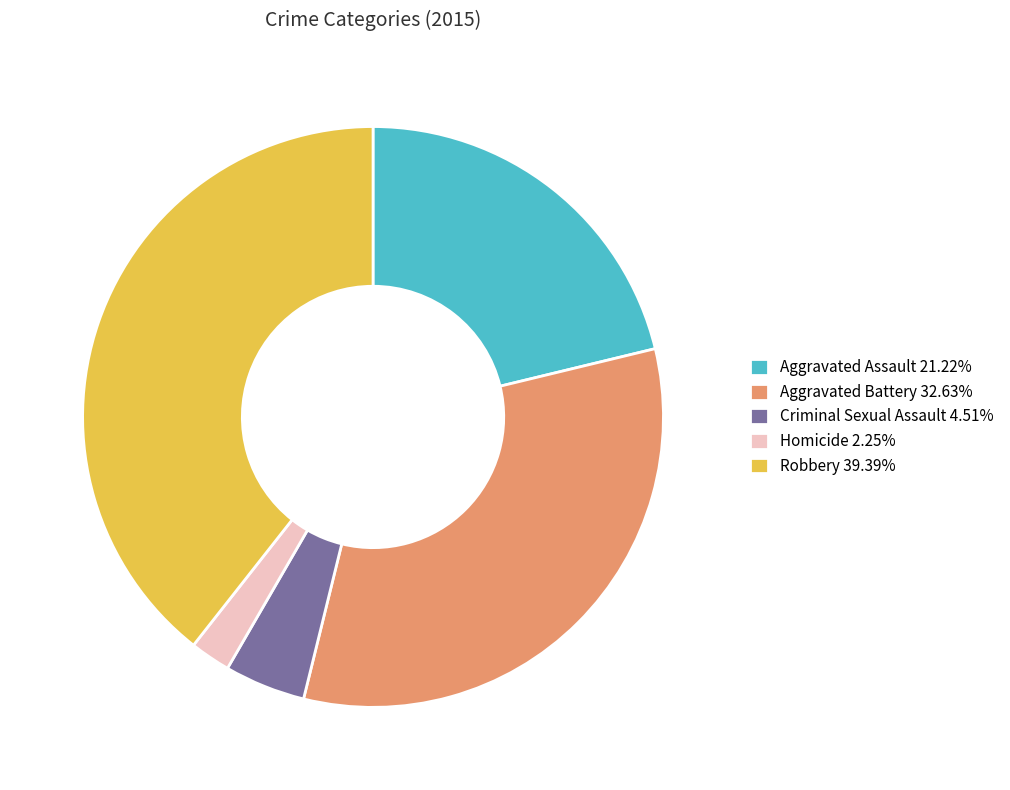

True or false: Aggravated Assault accounts for 21% of the total.

True